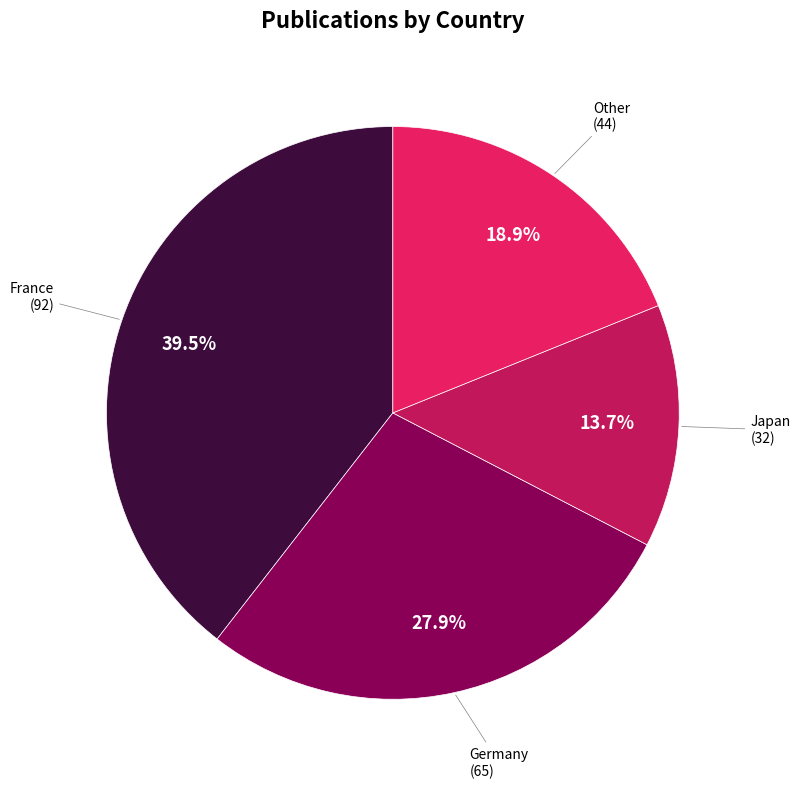

To the nearest percent, what is the difference between the largest and smallest slice percentages?

26%